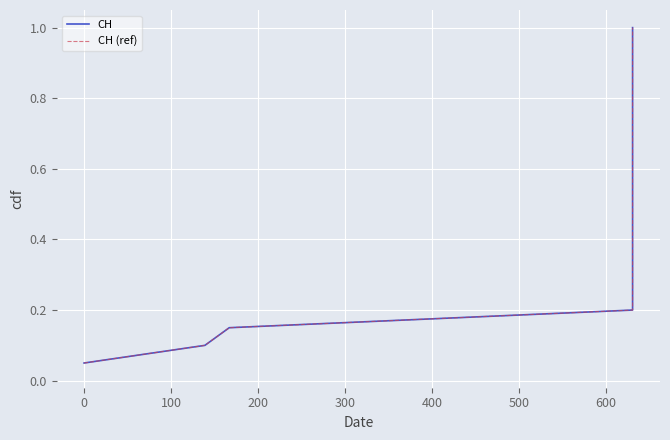

True or false: CH and CH (ref) intersect in this chart.

False